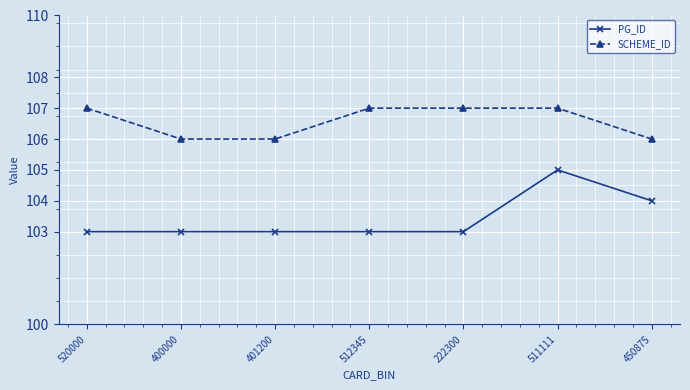

Is the value of SCHEME_ID at 400000 greater than the value of PG_ID at 400000?

Yes